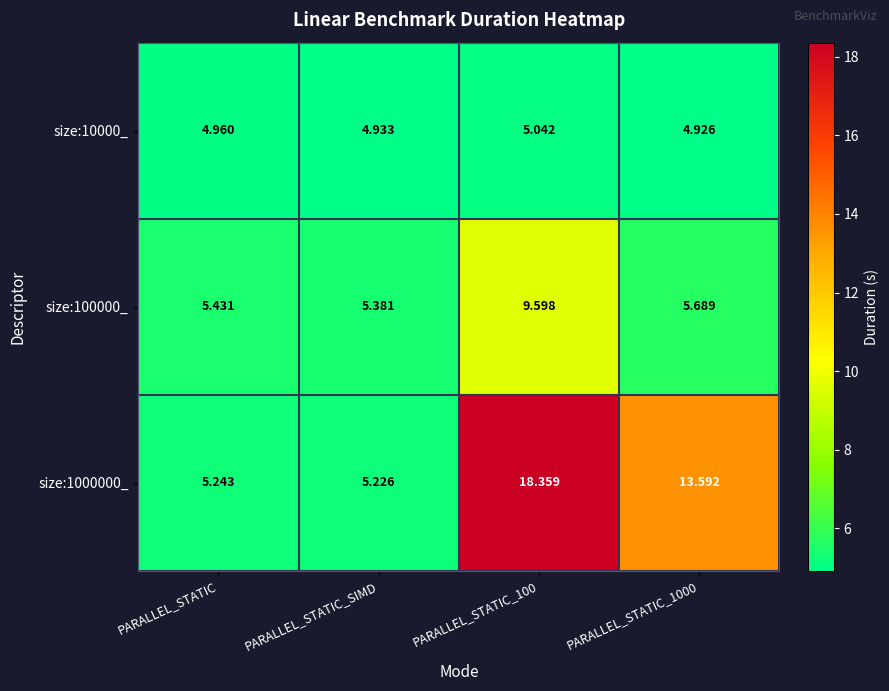

Is the value of size:10000_ at PARALLEL_STATIC_1000 greater than the value of size:100000_ at PARALLEL_STATIC_SIMD?

No